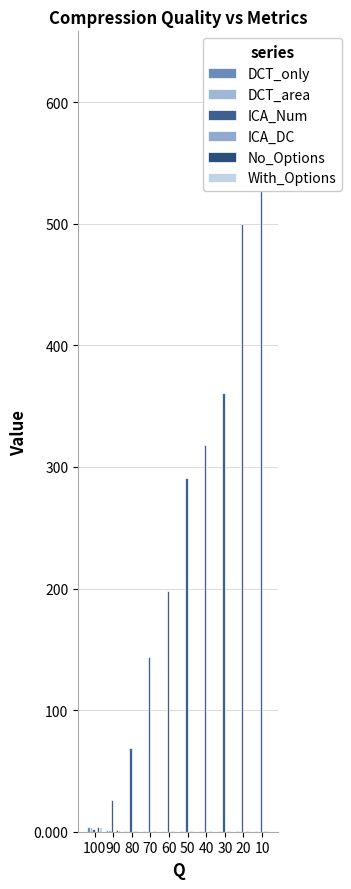

What is the total value across all series at 20?

501.3